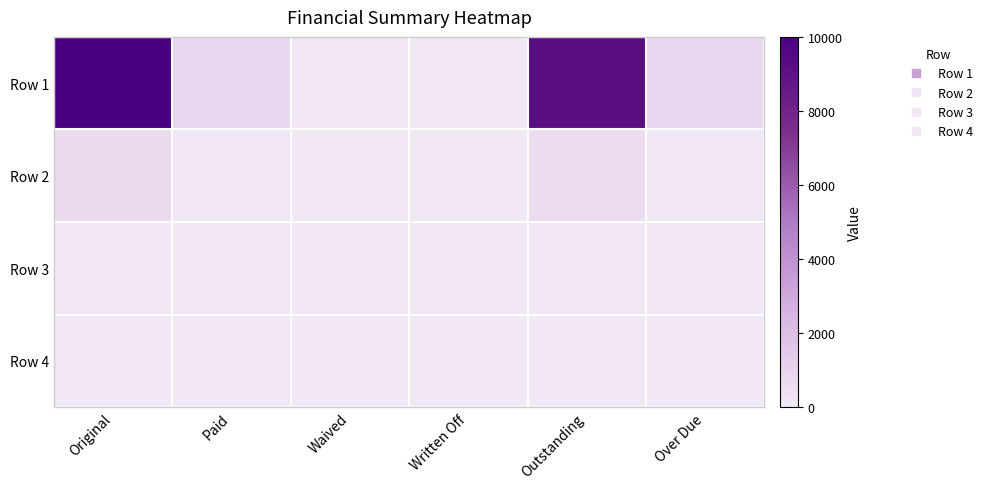

Which has a higher value, Paid or Original?

Original